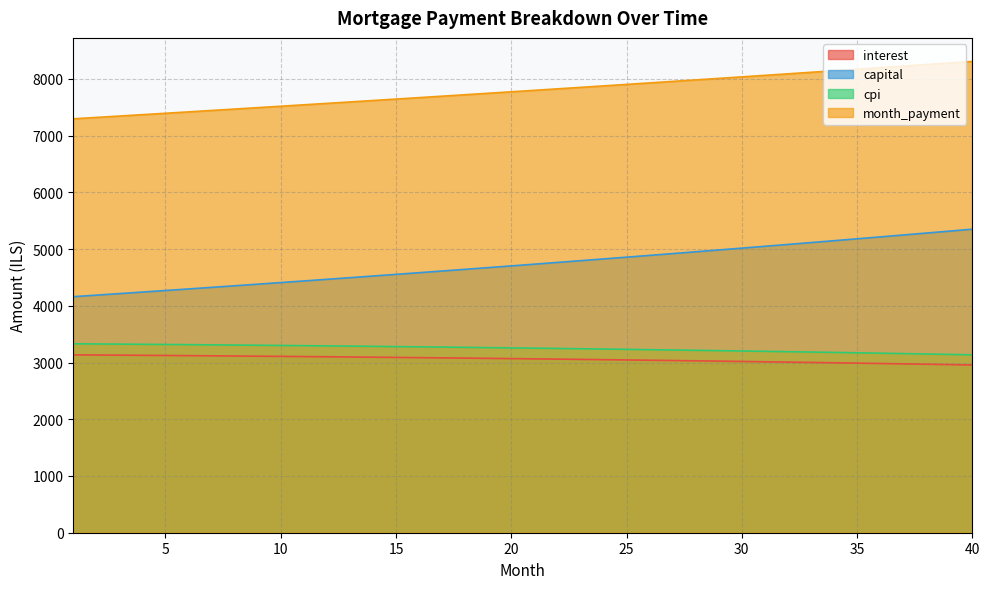

Rank the categories by cpi value from lowest to highest.

40, 39, 38, 37, 36, 35, 34, 33, 32, 31, 30, 29, 28, 27, 26, 25, 24, 23, 22, 21, 20, 19, 18, 17, 16, 15, 14, 13, 12, 11, 10, 9, 8, 7, 6, 5, 4, 3, 2, 1